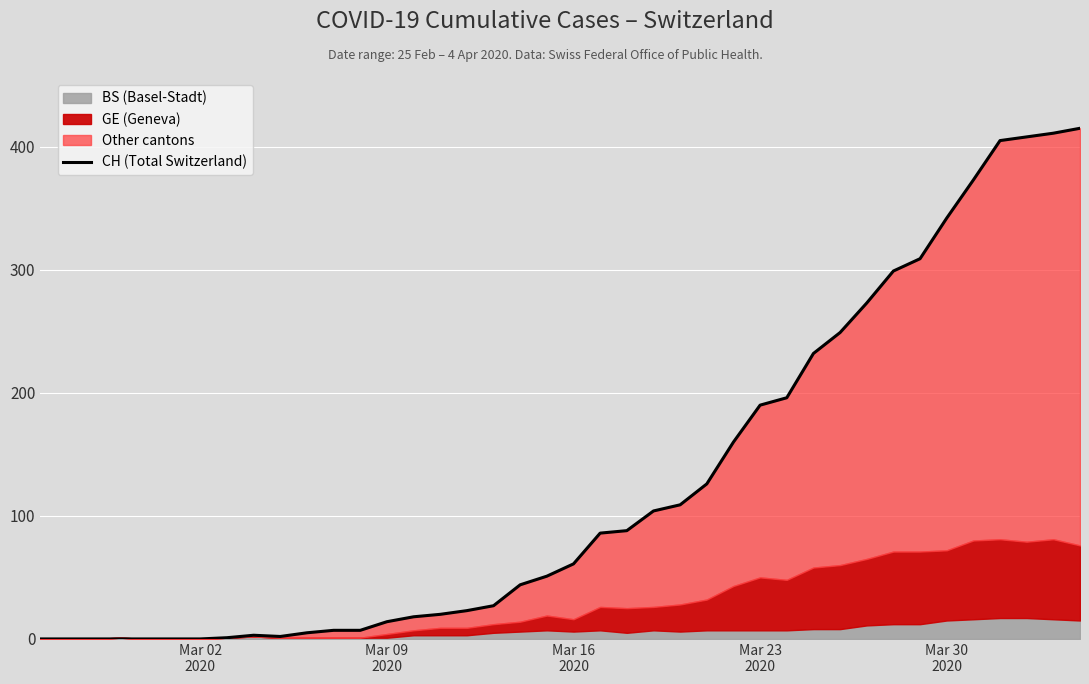

At which category does the chart reach its minimum across all series?

Mar 02
2020